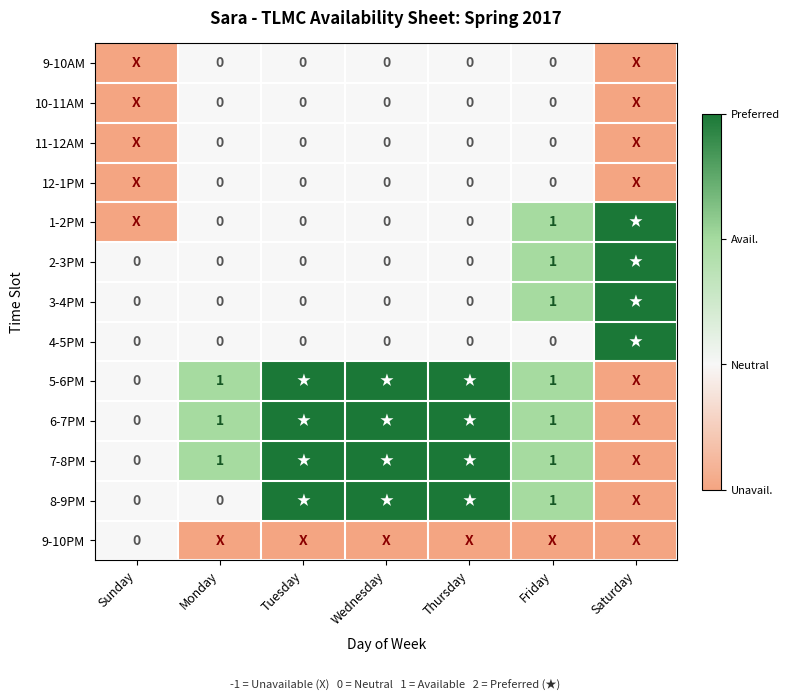

What is the sum of all 9-10AM values?

-2